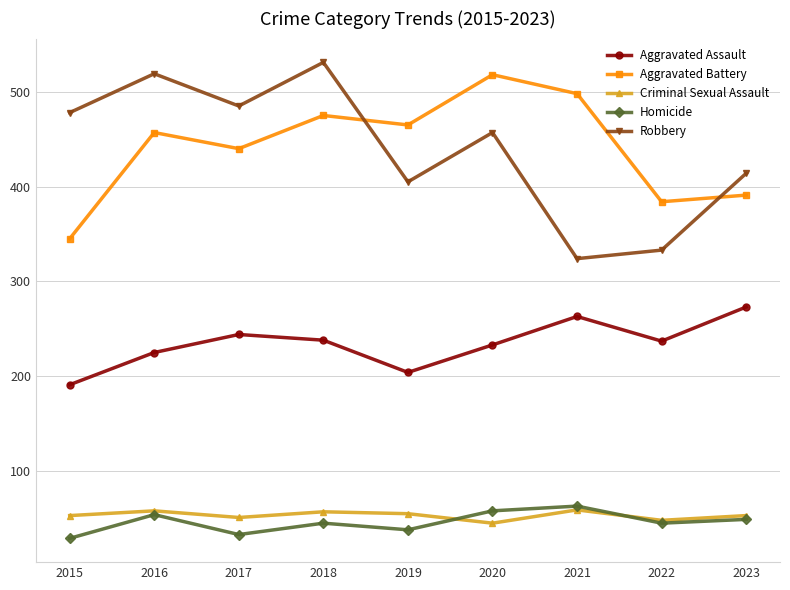

What is the average value of the Aggravated Assault series?

234